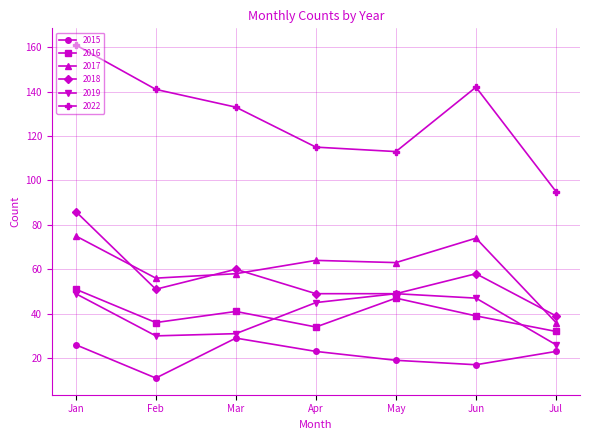

What is the value of the 2019 point at the 6th from the left?

47